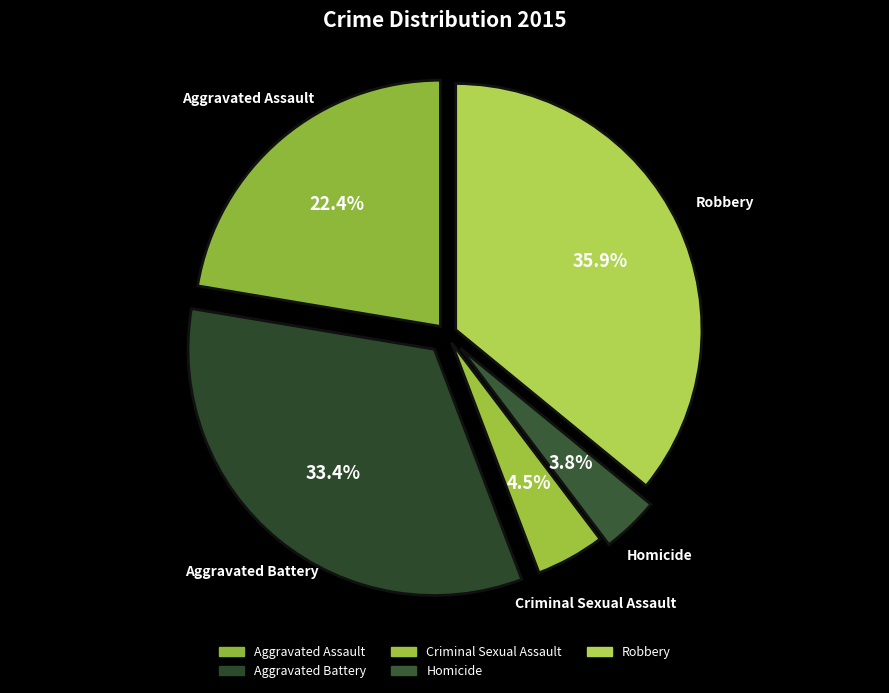

The Aggravated Assault slice represents 22% of the pie. True or false?

True